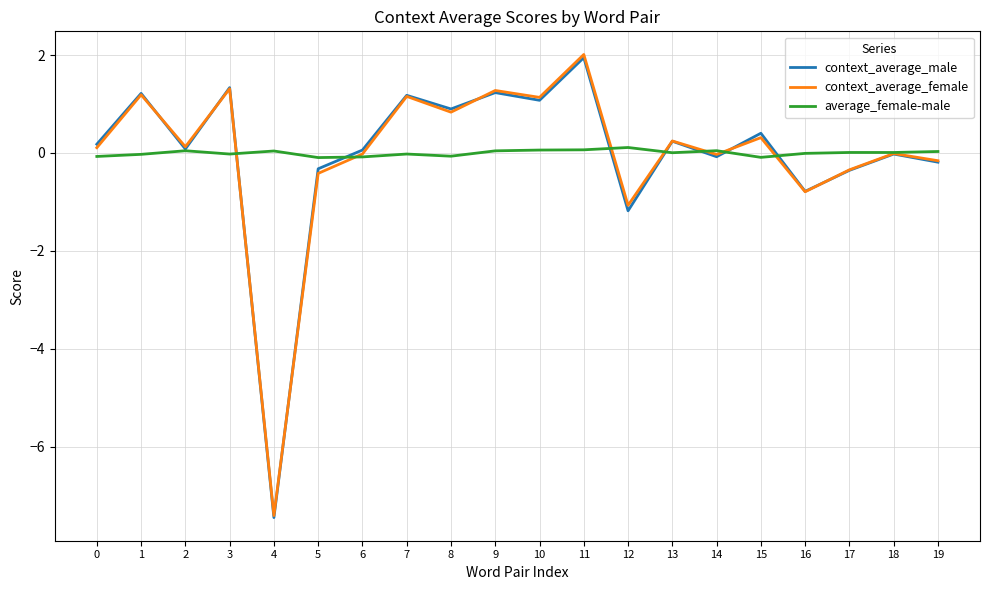

Is the value of average_female-male at 5 greater than the value of context_average_male at 17?

Yes